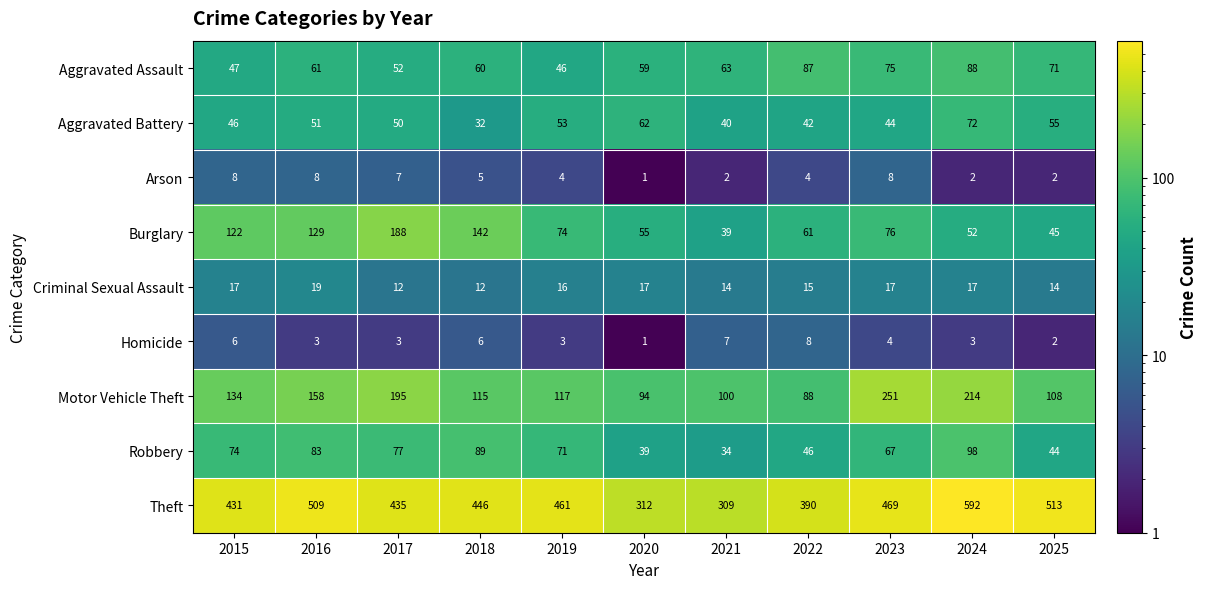

What is the greatest value displayed?

592